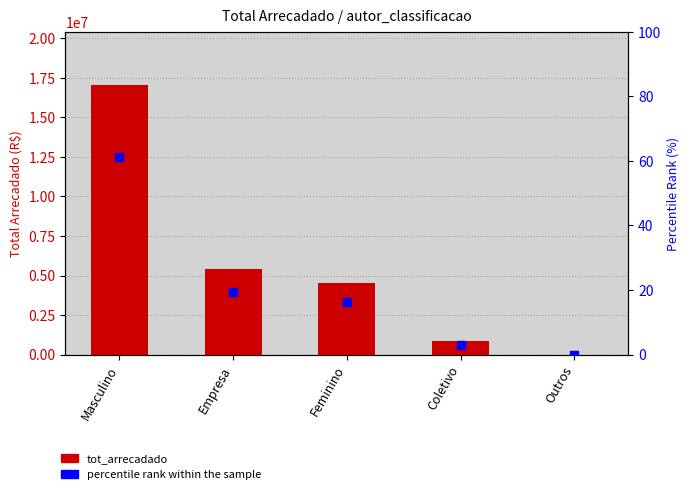

At how many categories does at least one series exceed 9707140?

1